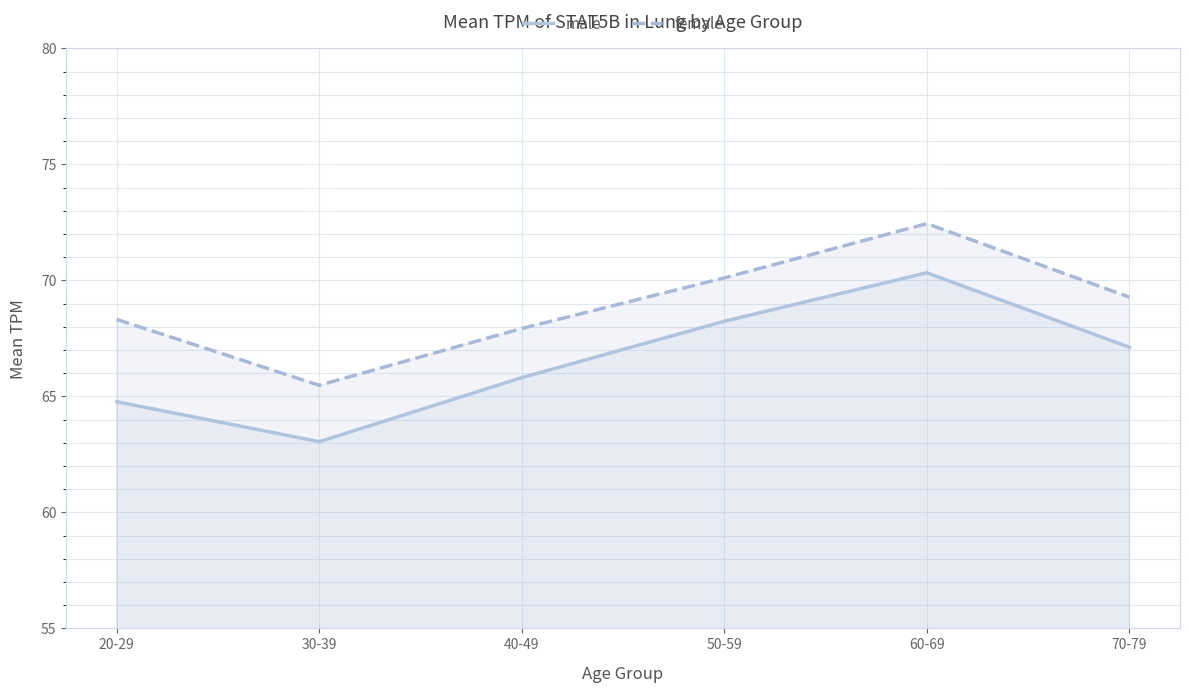

What is the sum of the female values at 50-59 and 60-69?

142.6